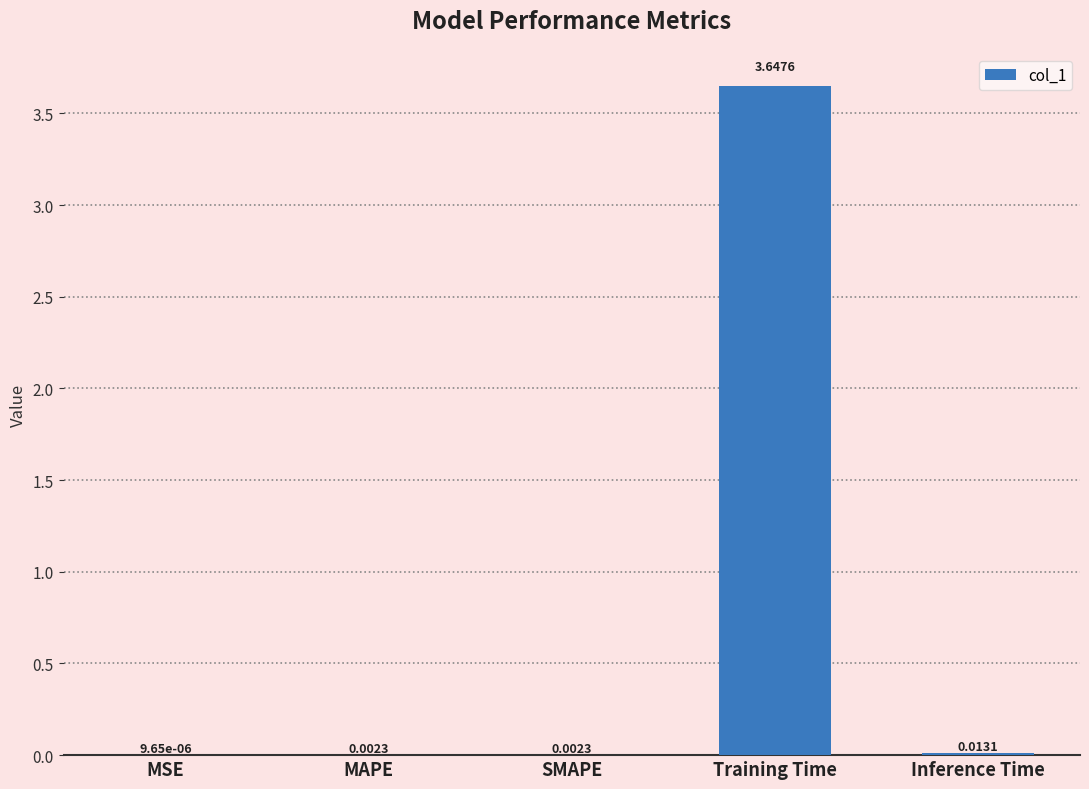

Where is the data nearest to the value 1?

Inference Time